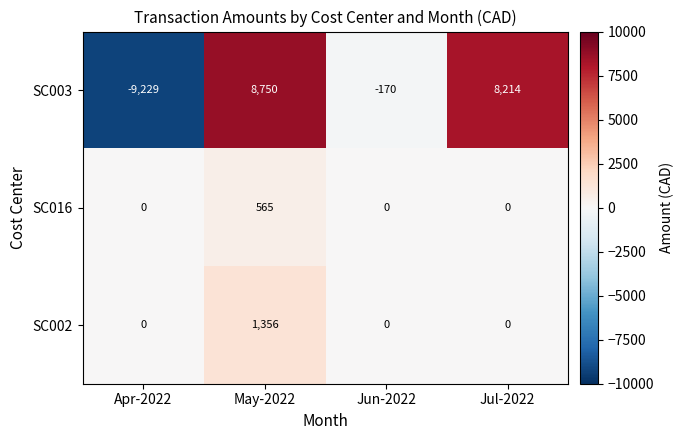

At which label does SC003 first exceed 8214?

May-2022